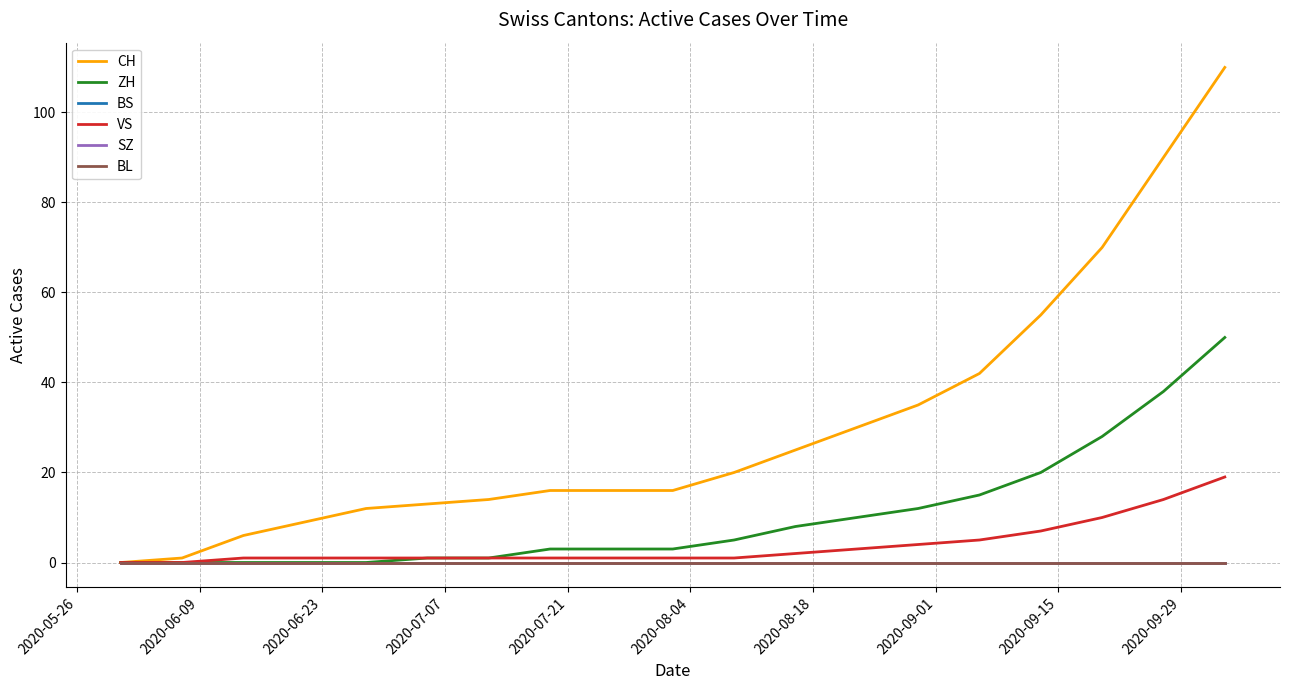

True or false: CH and BS intersect in this chart.

False